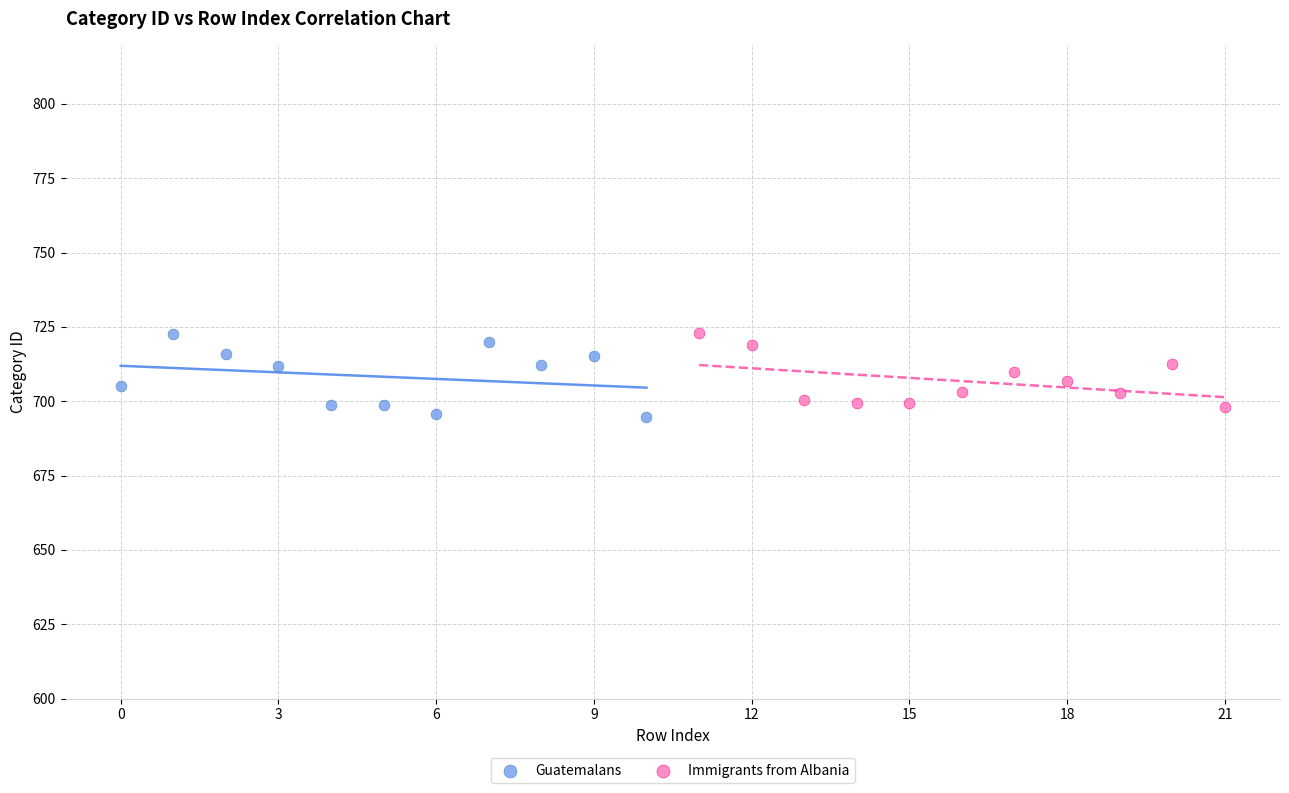

Which series has the largest Y range (max minus min)?

Guatemalans